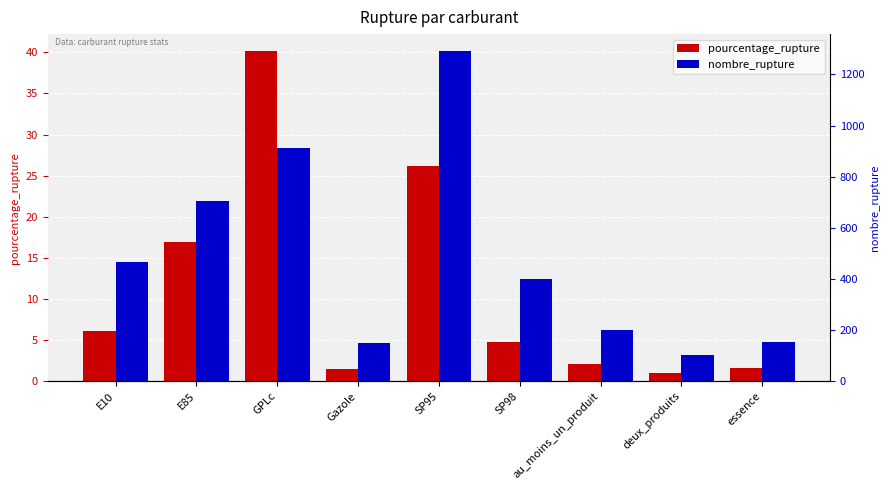

The pourcentage_rupture series shows 2.1 at au_moins_un_produit. True or false?

True